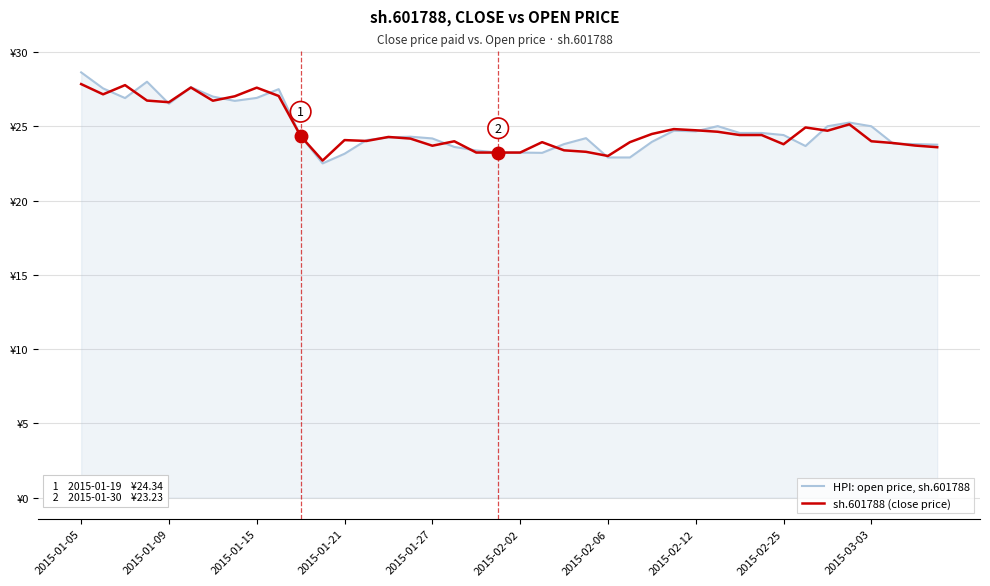

What are all the series names shown in the legend?

HPI: open price, sh.601788, sh.601788 (close price)